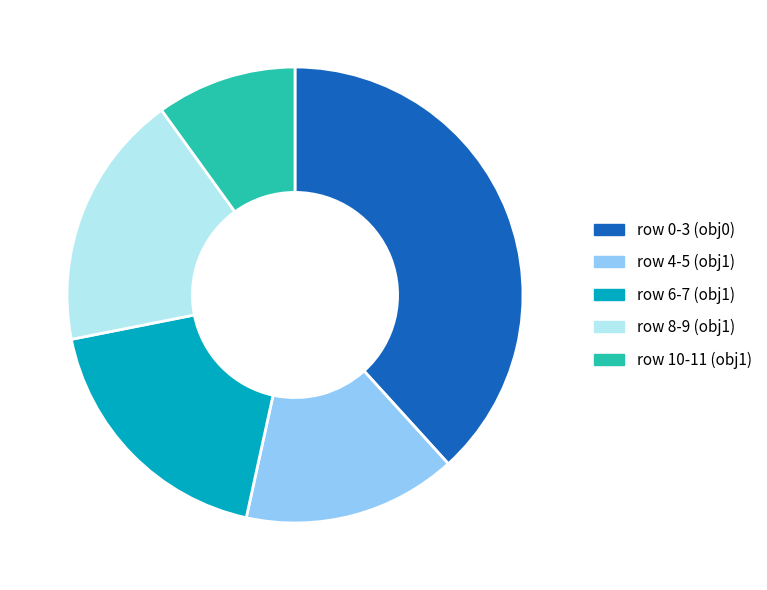

Is there any slice that represents more than half of the pie?

No